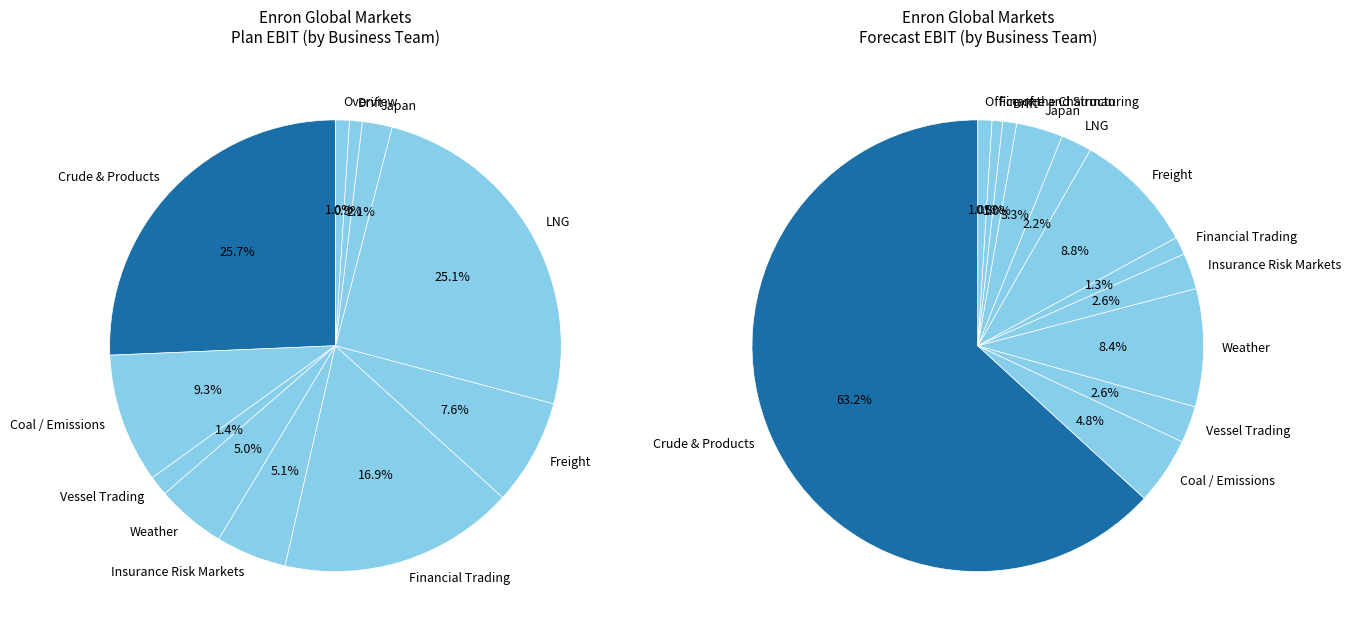

To the nearest percent, what is the difference between the Weather and Office of the Chairman slice percentages?

8%